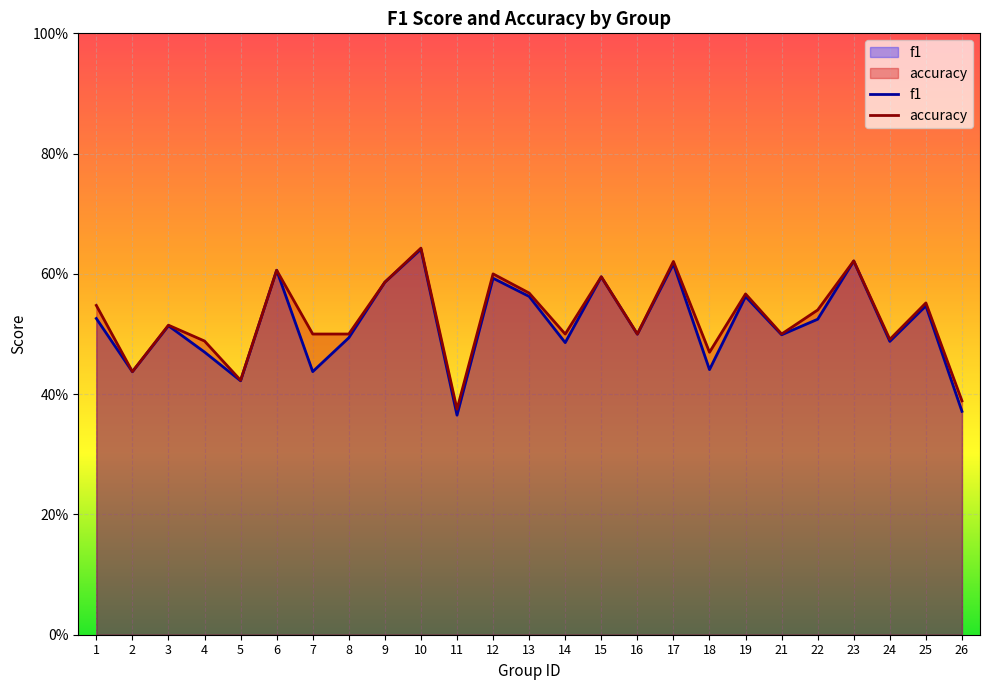

Reading right to left, transcribe all the data shown in this chart.

f1: 26=0.4	25=0.5	24=0.5	23=0.6	22=0.5	21=0.5	19=0.6	18=0.4	17=0.6	16=0.5	15=0.6	14=0.5	13=0.6	12=0.6	11=0.4	10=0.6	9=0.6	8=0.5	7=0.4	6=0.6	5=0.4	4=0.5	3=0.5	2=0.4	1=0.5
accuracy: 26=0.4	25=0.6	24=0.5	23=0.6	22=0.5	21=0.5	19=0.6	18=0.5	17=0.6	16=0.5	15=0.6	14=0.5	13=0.6	12=0.6	11=0.4	10=0.6	9=0.6	8=0.5	7=0.5	6=0.6	5=0.4	4=0.5	3=0.5	2=0.4	1=0.5